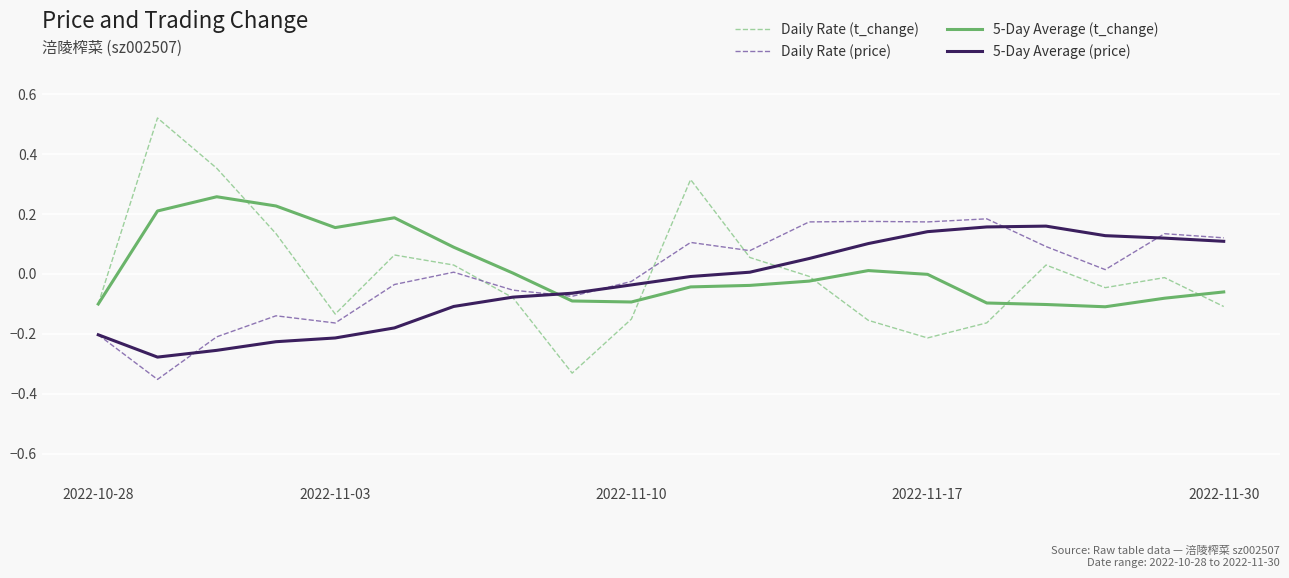

Which series has the widest spread of values?

Daily Rate (t_change)